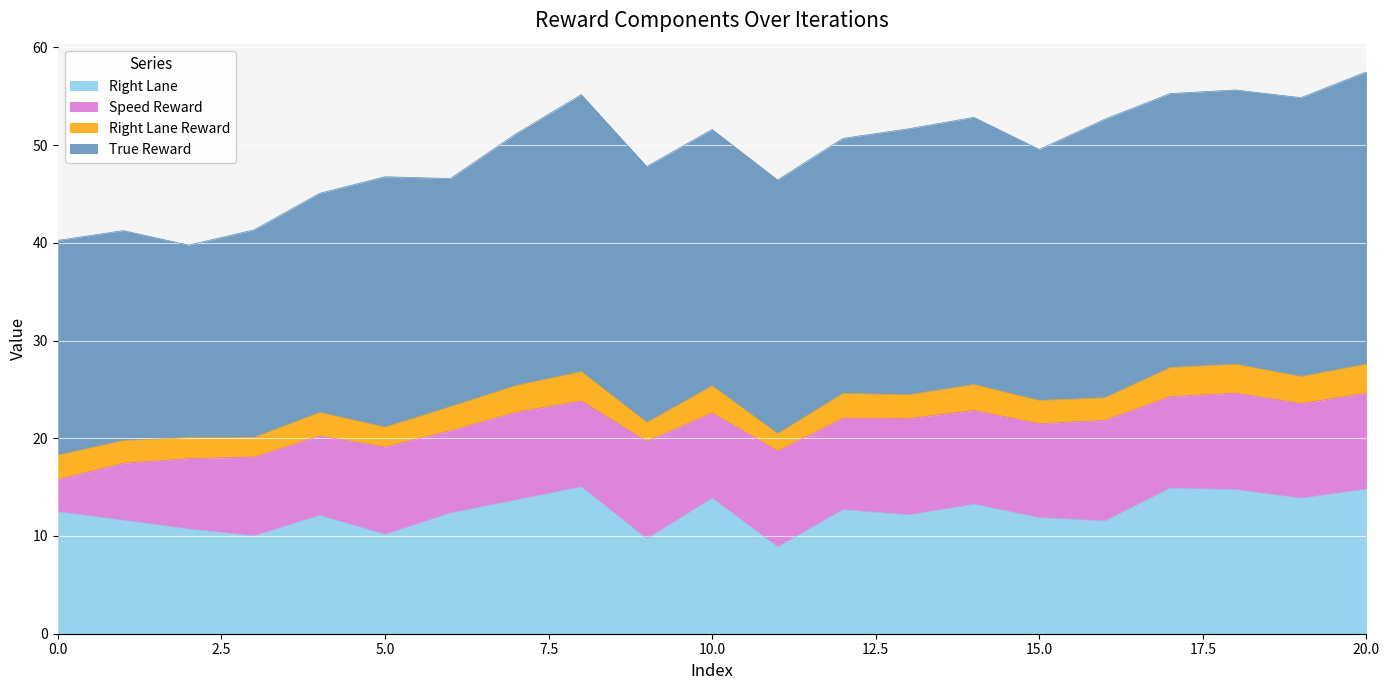

At 8, list the series in order from largest to smallest.

True Reward, Right Lane, Speed Reward, Right Lane Reward